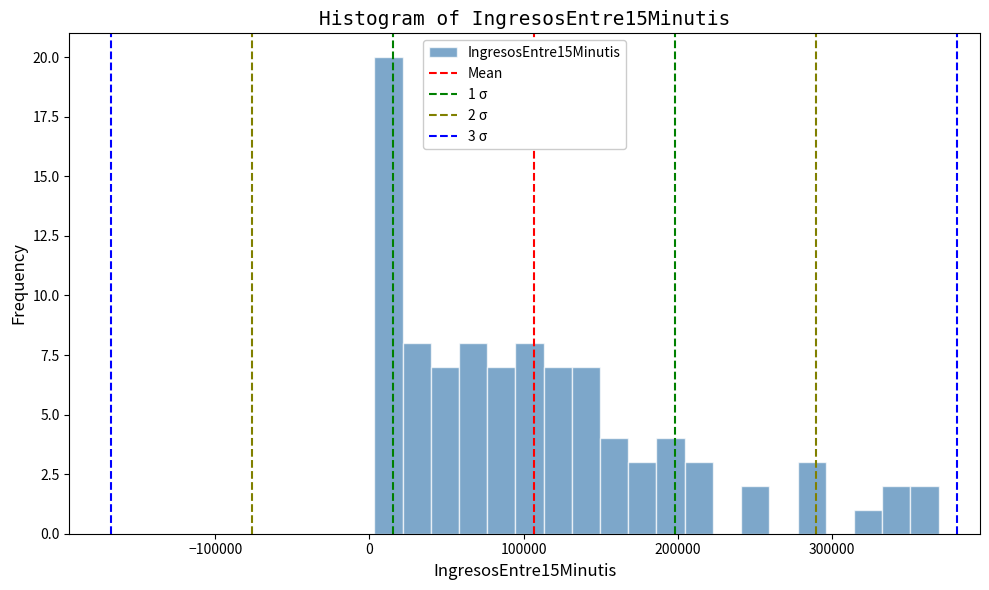

Around what value on the x-axis is the tallest bar? Give the approximate position of its centre, as read against the axis.

10000